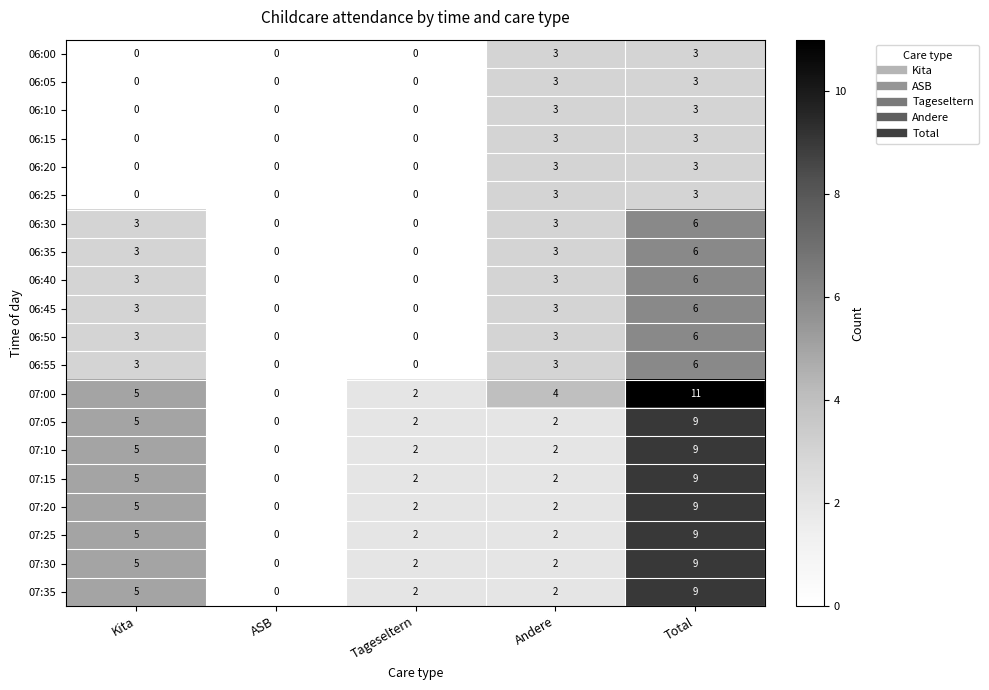

What value does the 07:15 series have at Total?

9